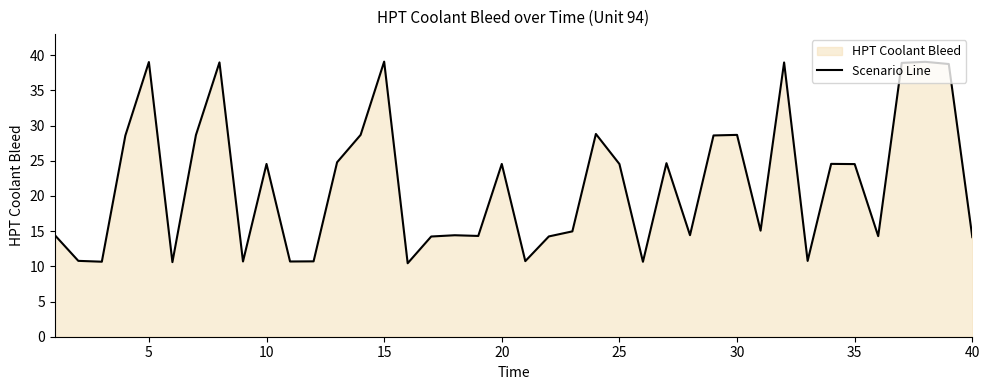

What is the maximum value shown in the chart?

39.1